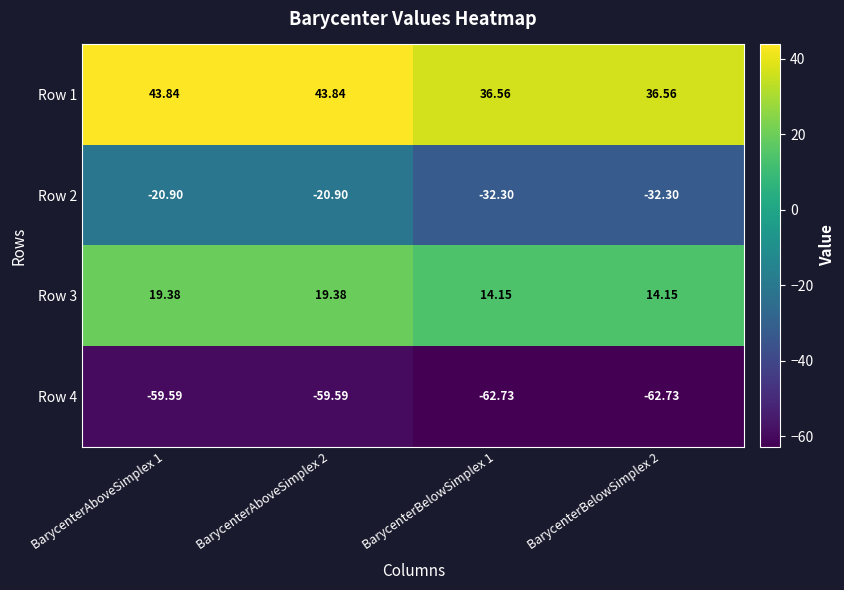

Is the value of Row 3 at BarycenterBelowSimplex 2 greater than the value of Row 4 at BarycenterBelowSimplex 1?

Yes